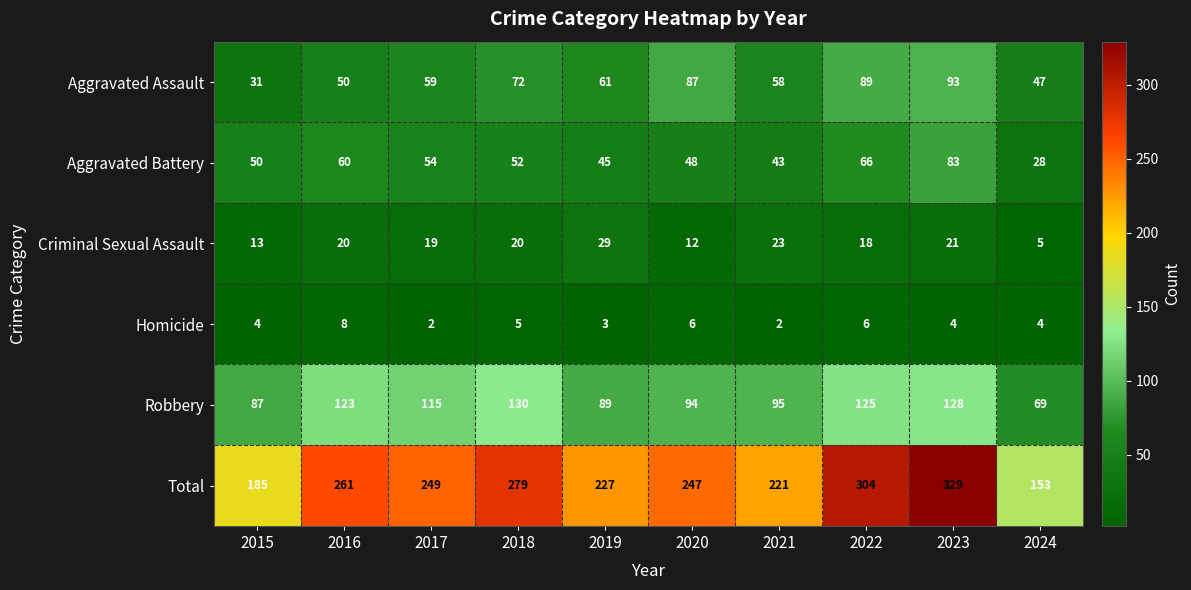

At which label does Aggravated Battery first exceed 52?

2016